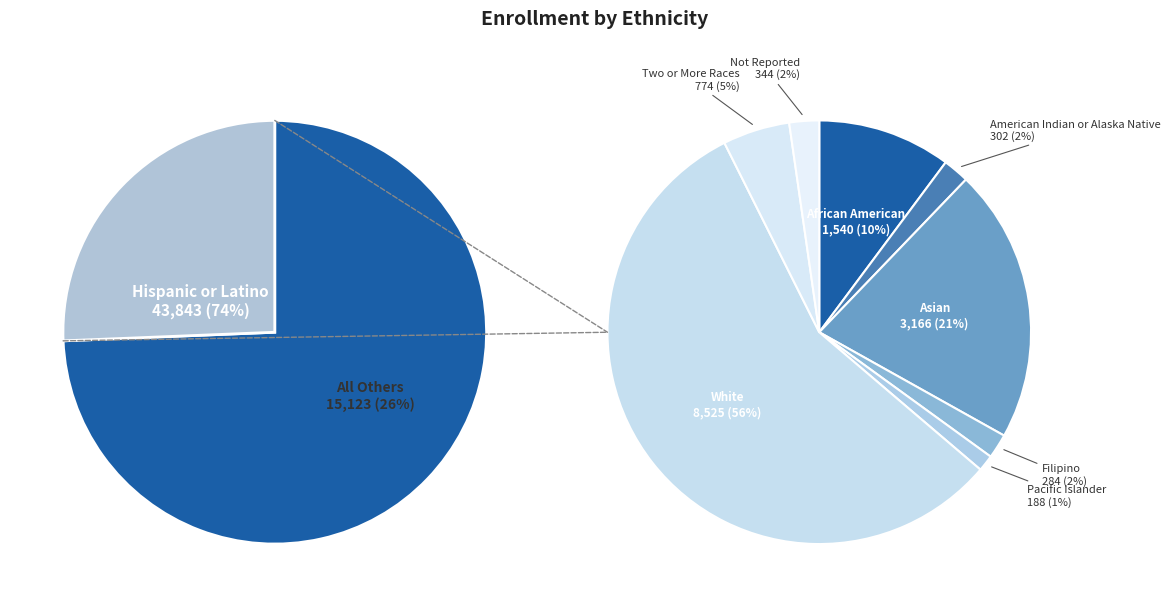

Approximately how many times larger is the value at Hispanic or Latino compared to African American?

28.5